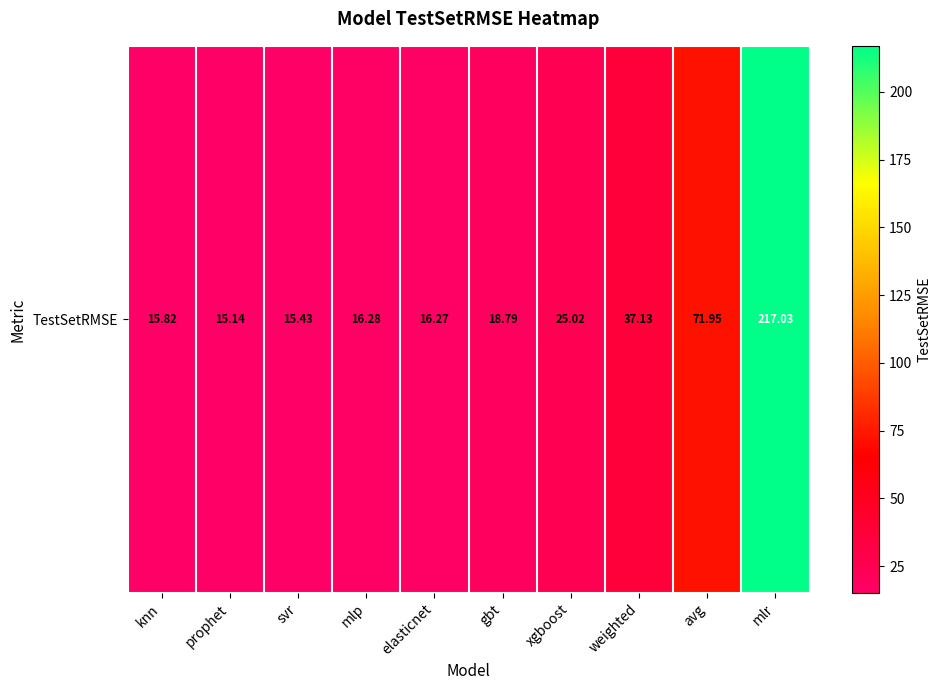

What is the greatest value displayed?

217.0